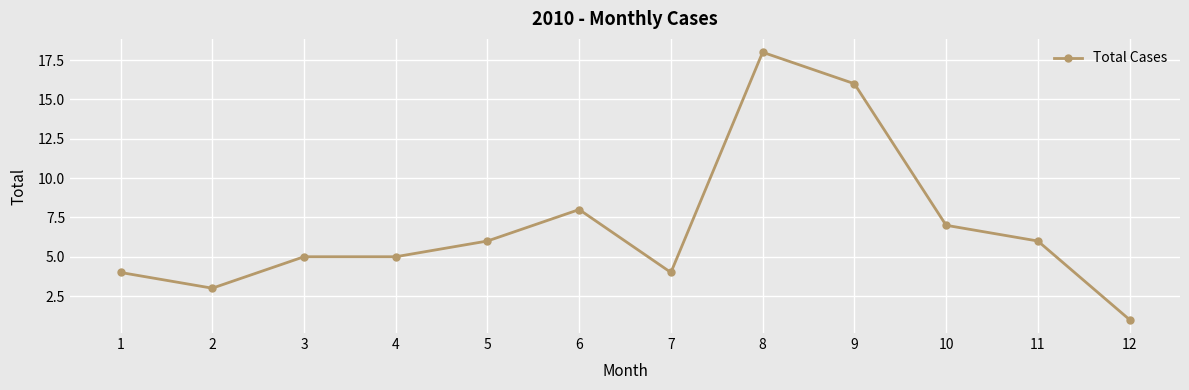

Which has a higher value, 9 or 5?

9